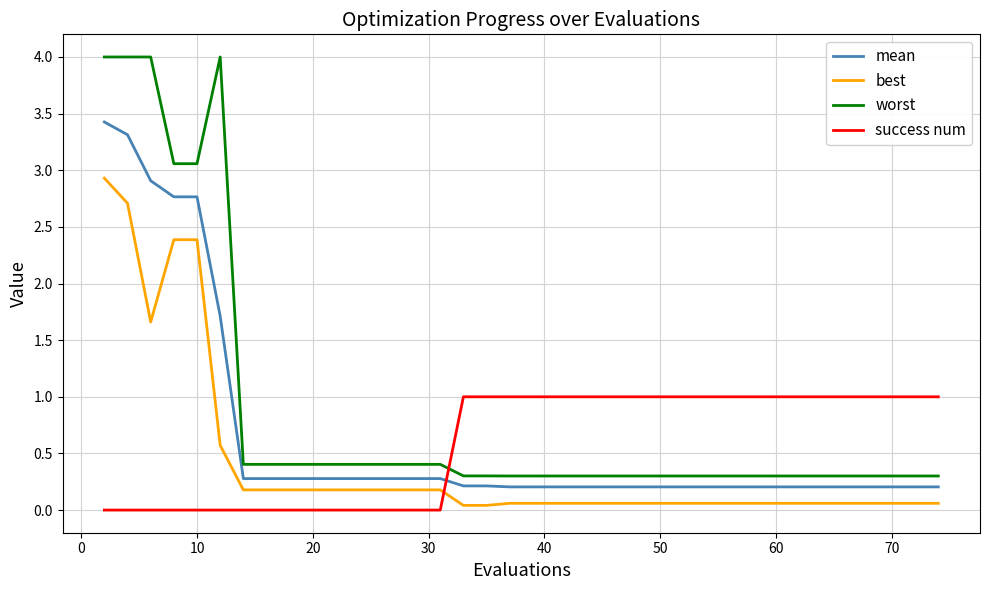

Which series has the widest spread of values?

worst